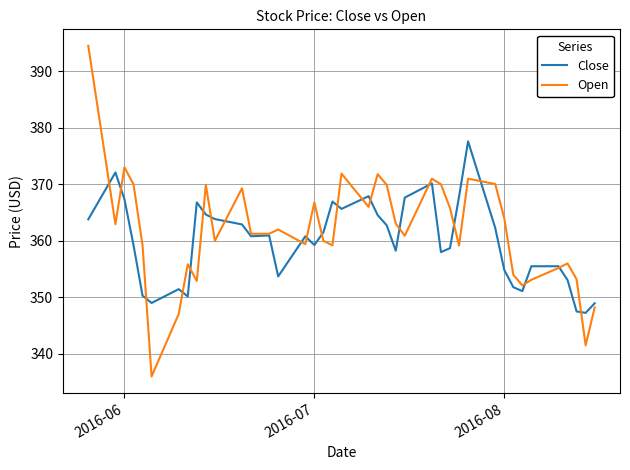

How many values in the Close series exceed 360?

21